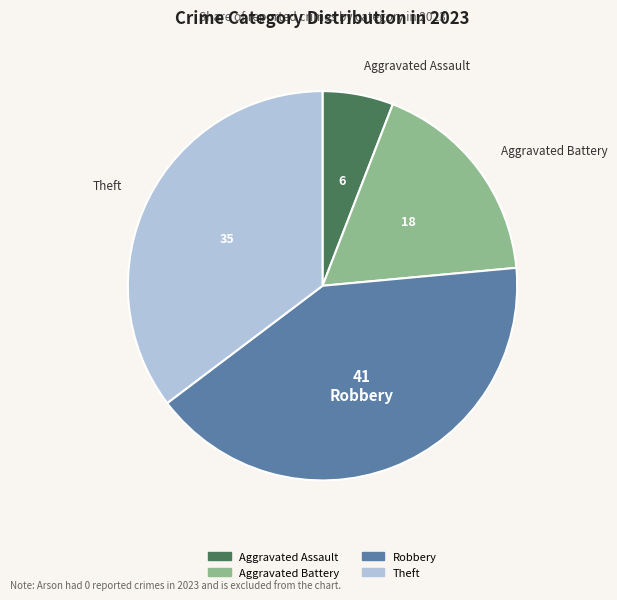

Is there any slice that represents more than half of the pie?

No